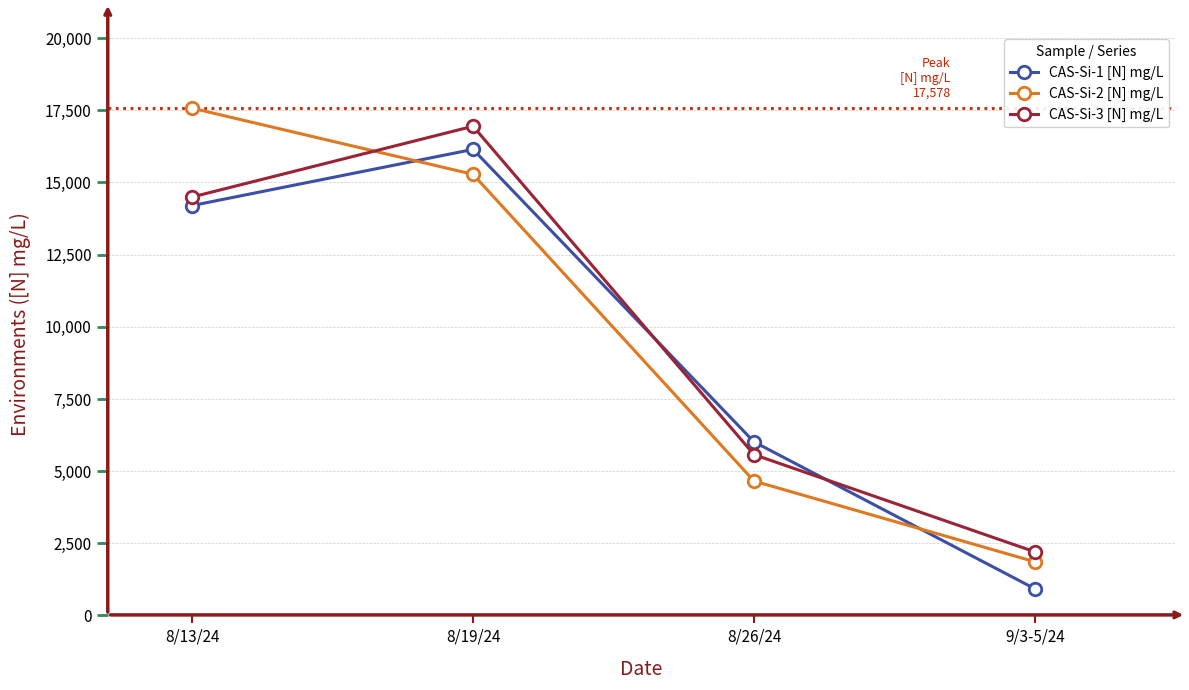

What is the total value across all series at 8/13/24?

46273.5